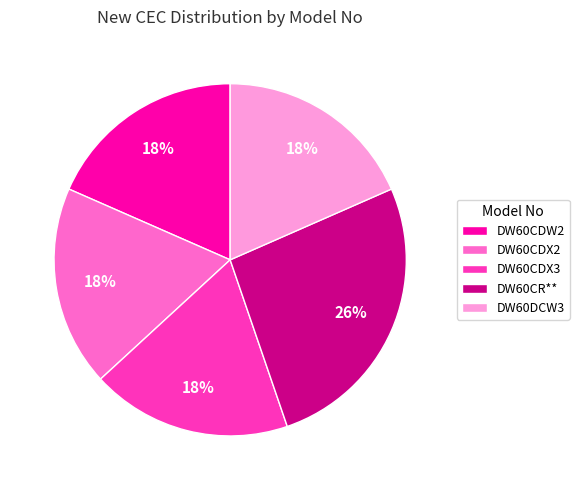

Is it true that DW60CDX3 is 33% of the pie?

False